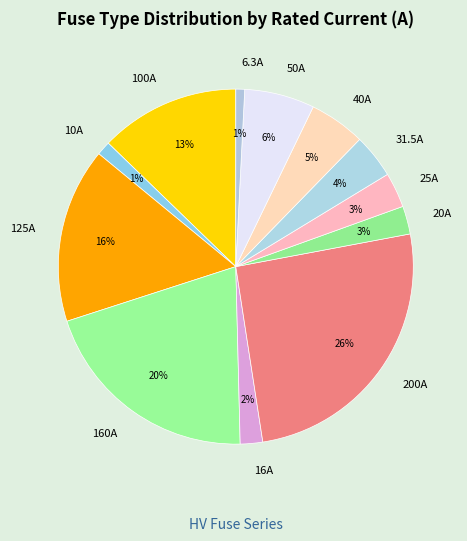

To the nearest percent, what portion does 125A represent?

16%